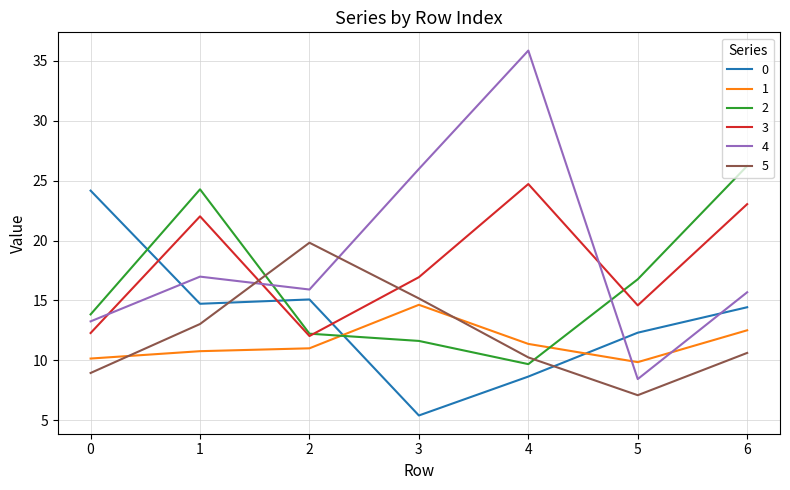

True or false: 2 has more than 2 interior local peaks.

False